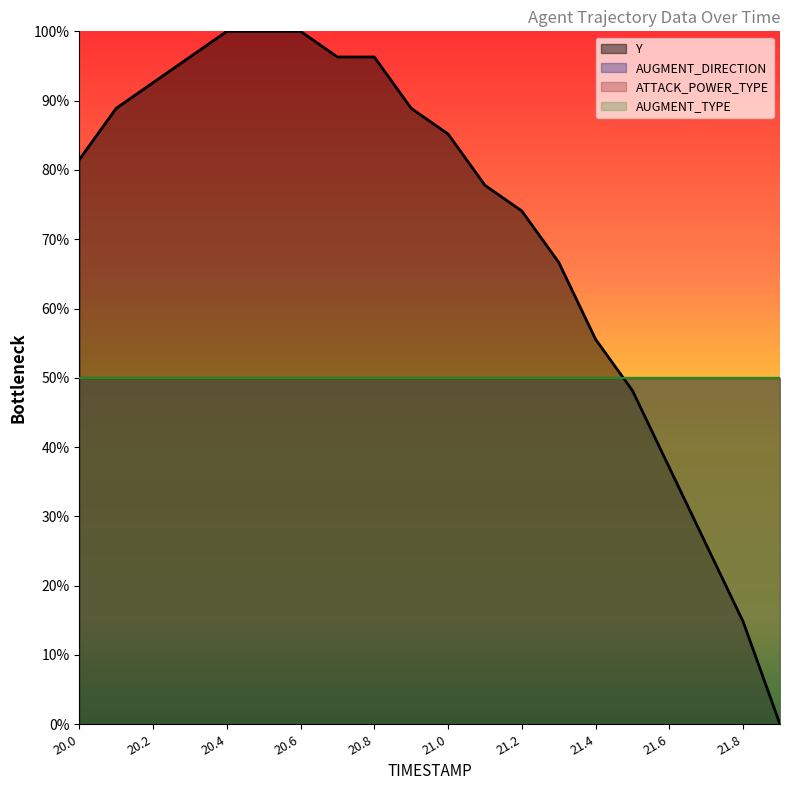

What is the sum of all AUGMENT_TYPE values?

1000.0